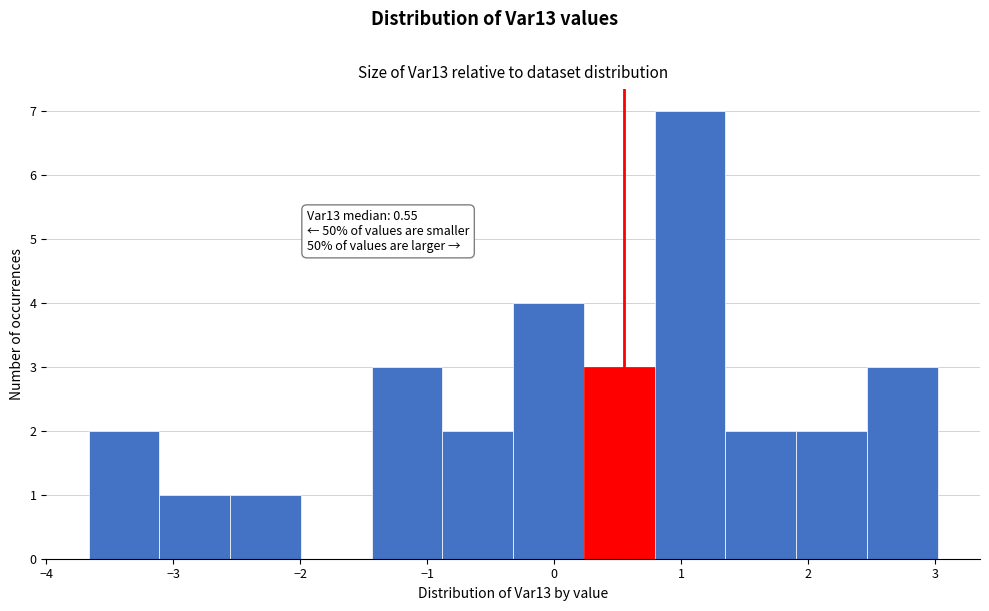

Which range on the x-axis has the tallest bar?

0.8 to 1.3